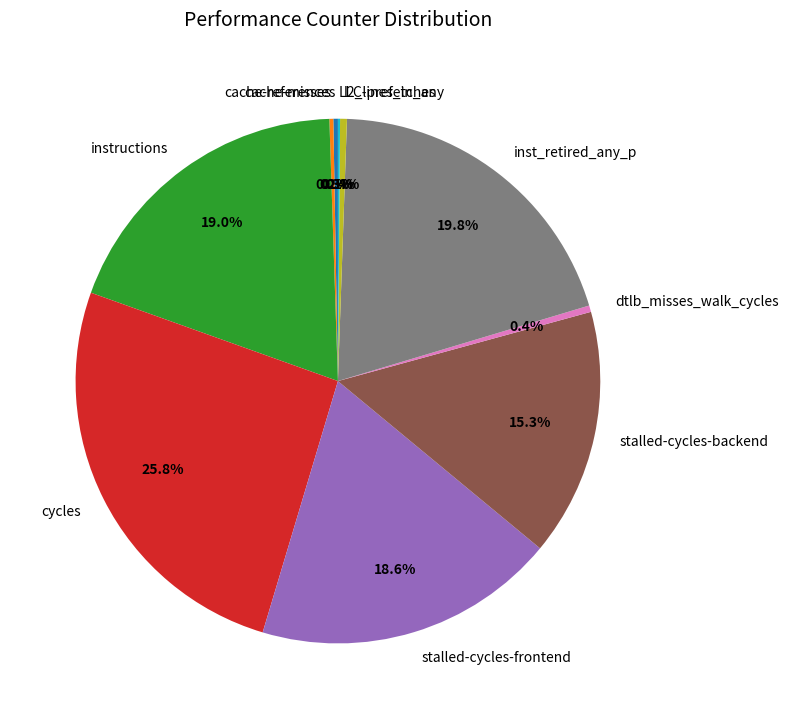

Is there any slice that represents more than half of the pie?

No